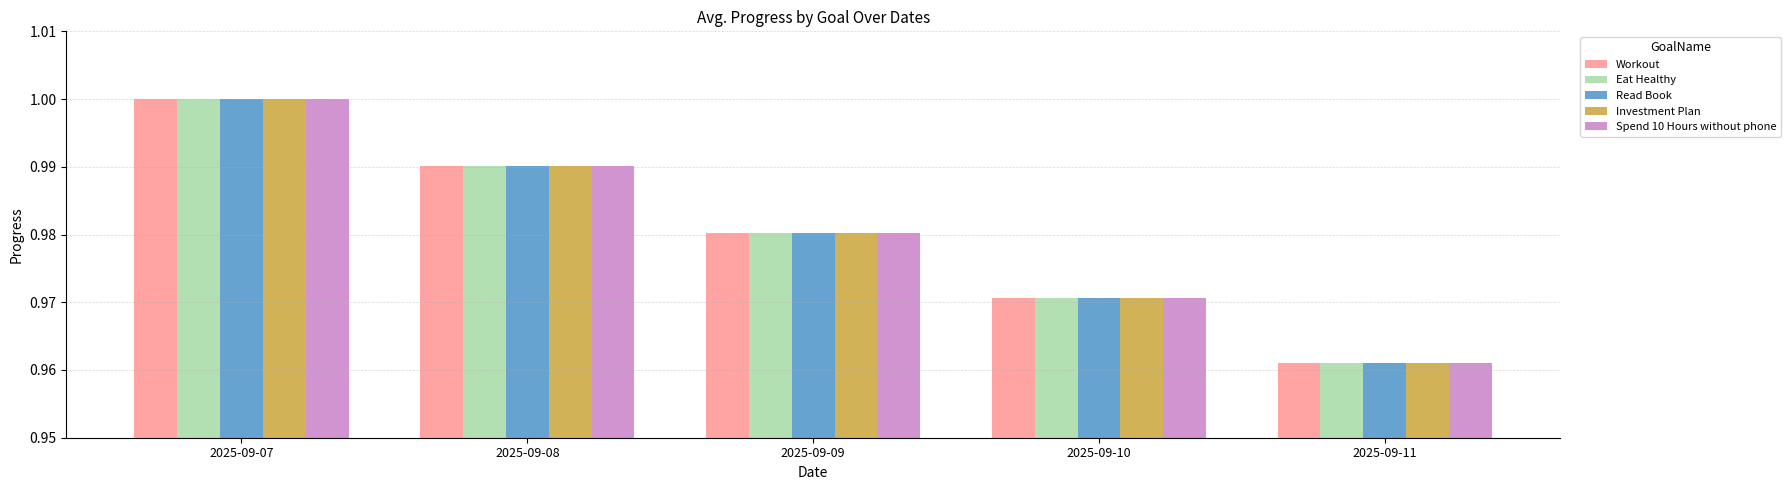

How many data points does each series have?

5